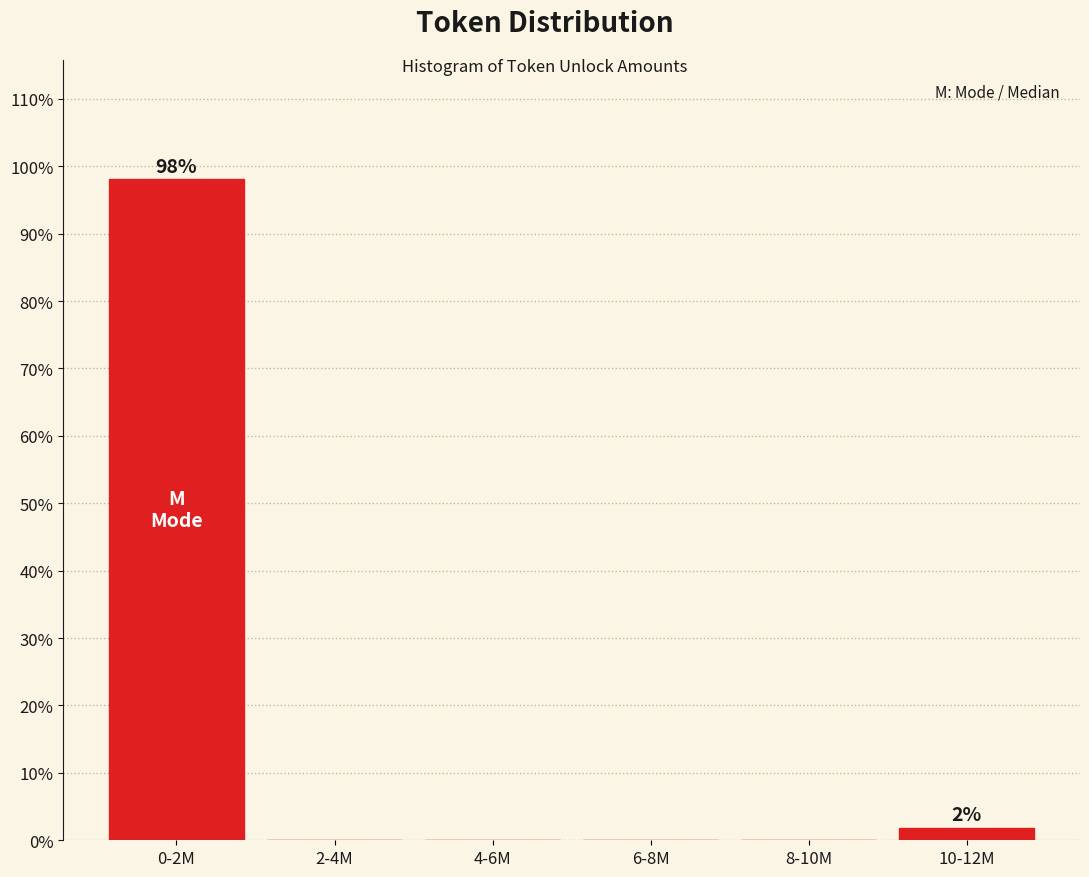

Reading right to left, extract all data points from this chart.

10-12M=1.9	8-10M=0.0	6-8M=0.0	4-6M=0.0	2-4M=0.0	0-2M=98.1